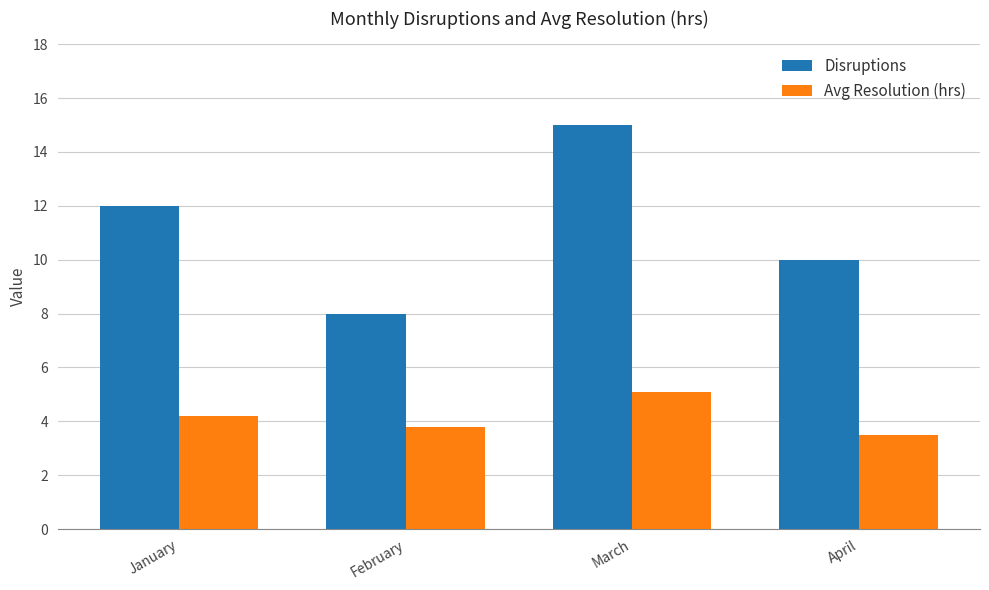

Is the value of Avg Resolution (hrs) at February greater than the value of Disruptions at March?

No